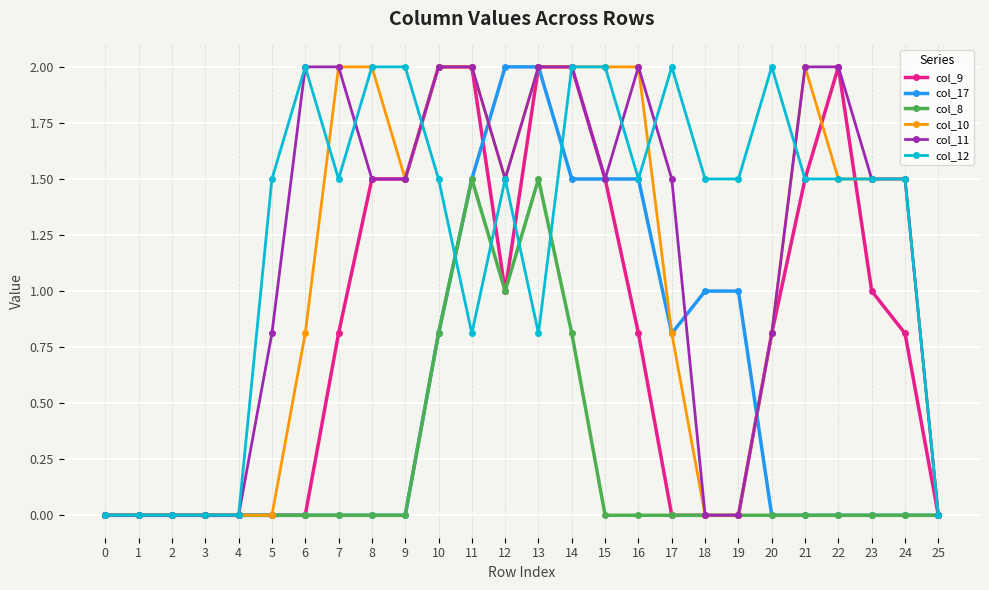

What is the highest value of the col_12 series?

2.0